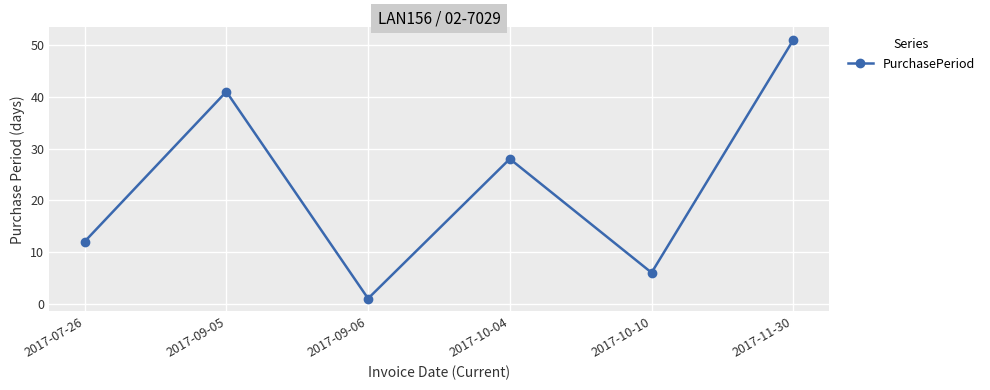

What is the sum of all values?

139